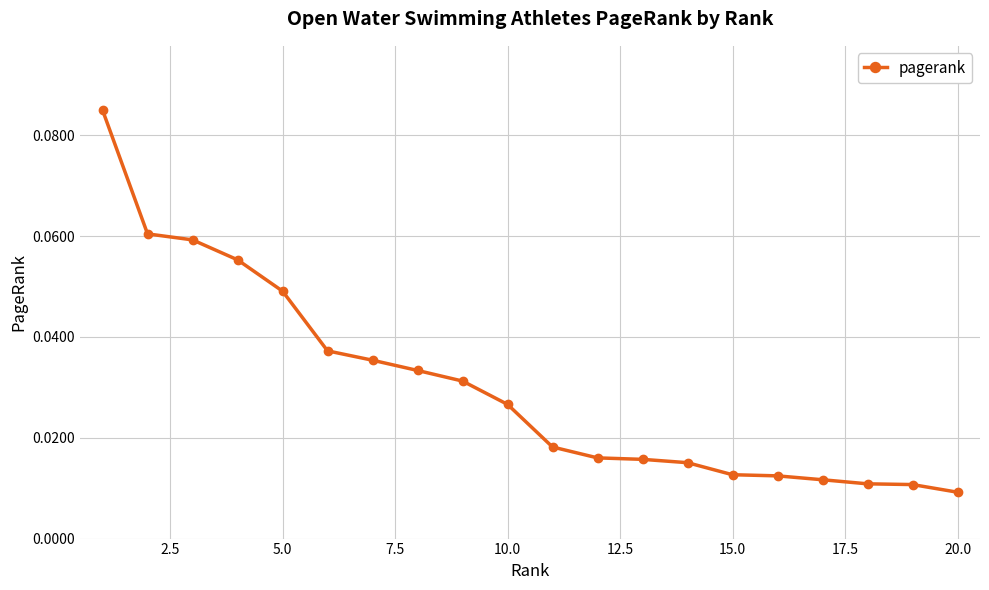

What is the sum of all values?

0.6